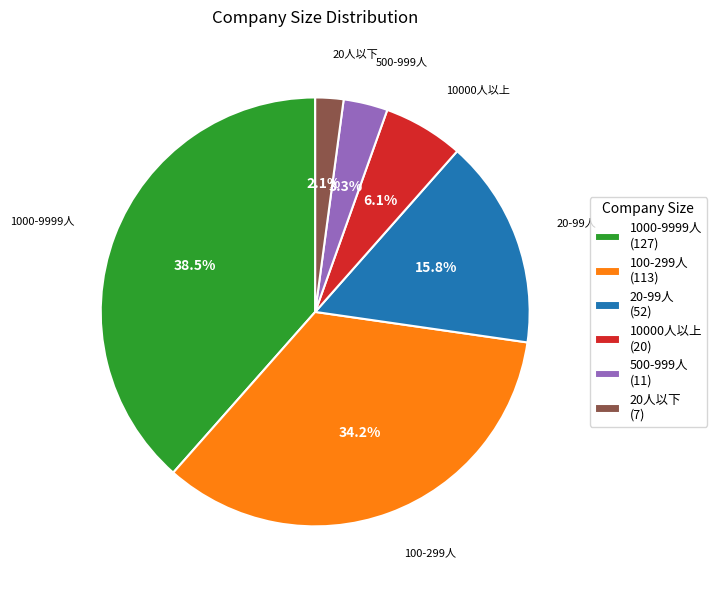

What percentage is the 500-999人 slice, to the nearest percent?

3%